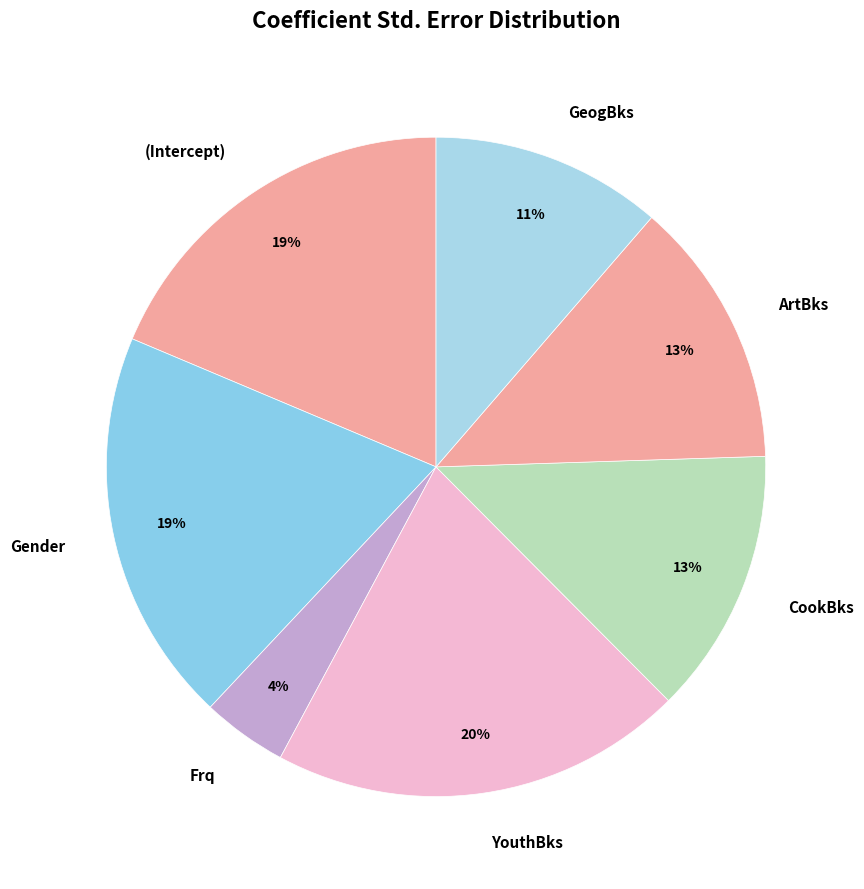

Which has a higher value, YouthBks or (Intercept)?

YouthBks